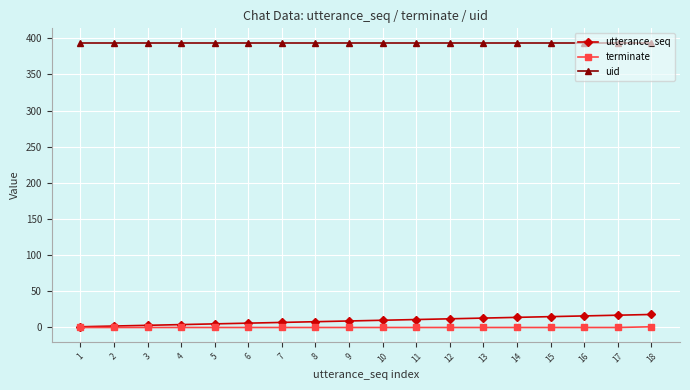

At how many categories does at least one series exceed 339?

18